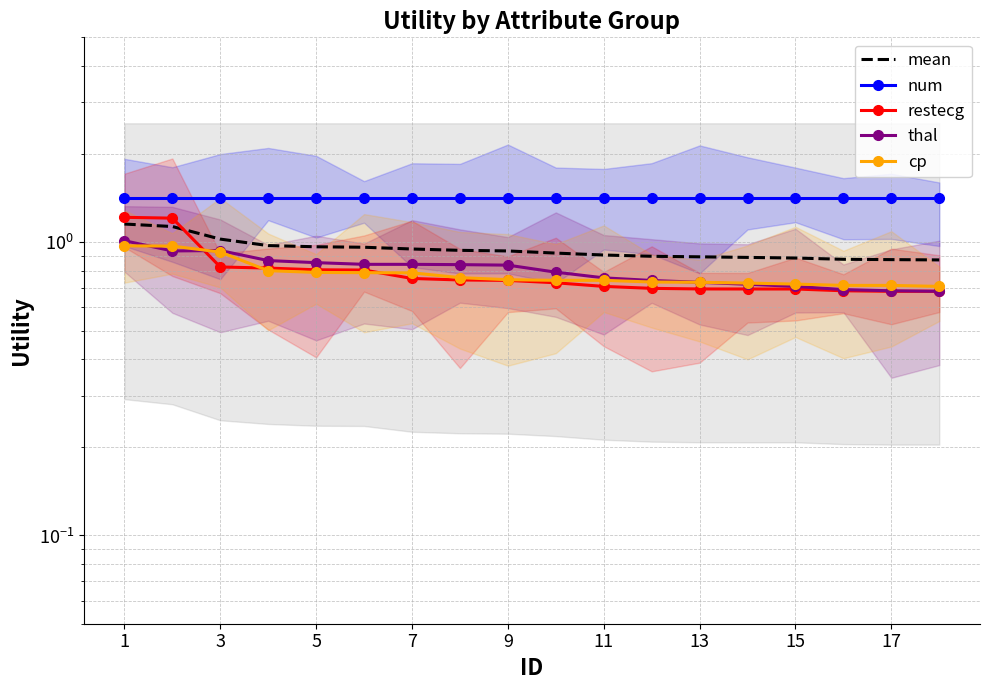

Between 15 and 1, which is larger?

1